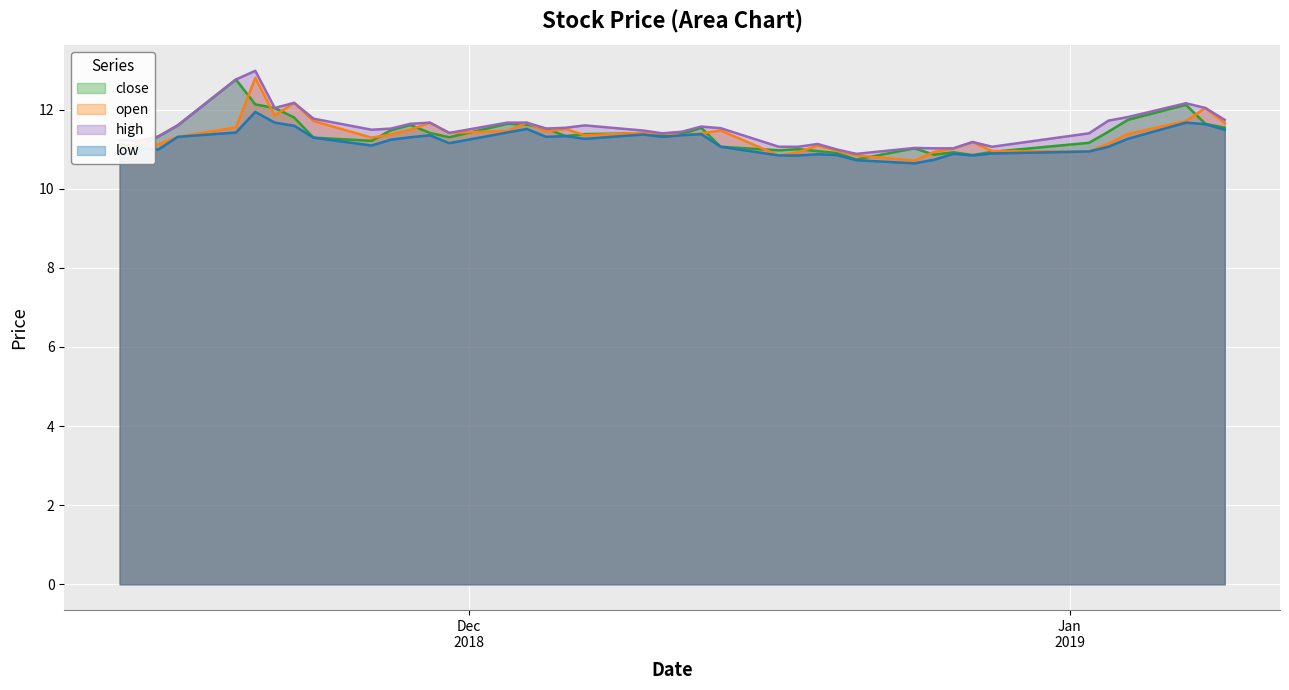

What are all the series names shown in the legend?

close, open, high, low